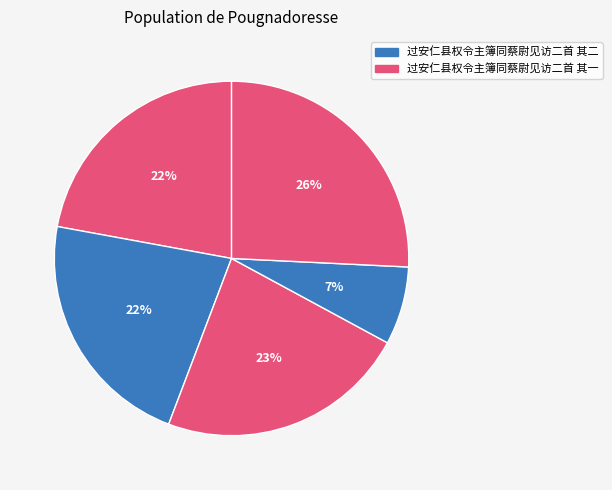

How many segments does this pie chart have?

5